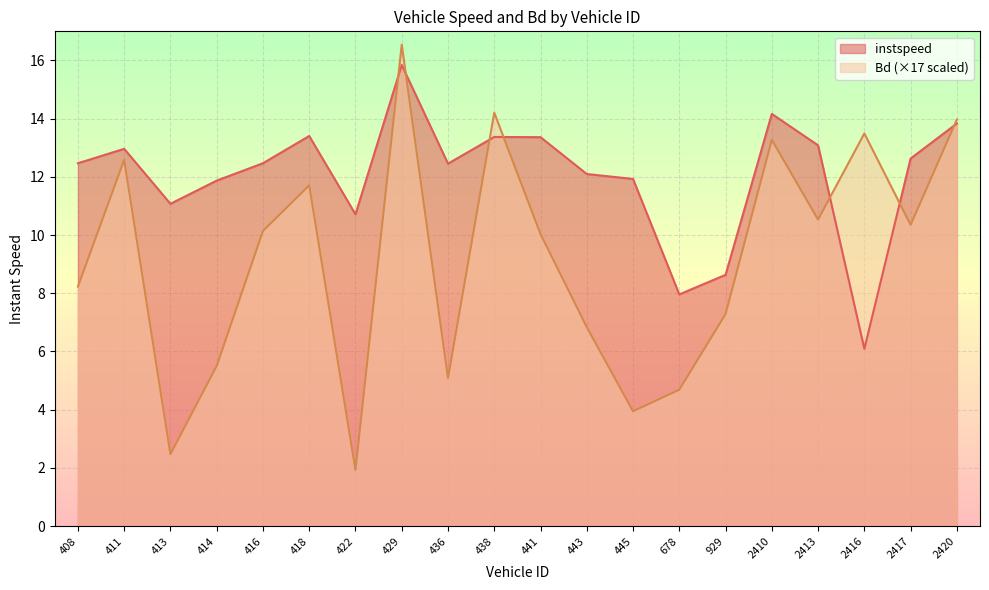

Does the chart display data point markers on the line(s)?

No